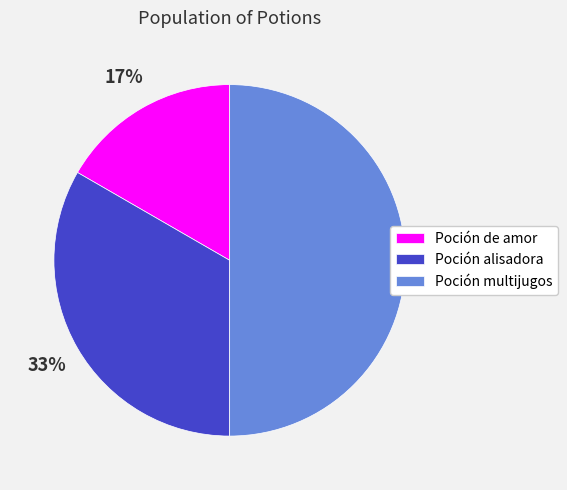

Approximately how many times larger is the value at Poción de amor compared to Poción alisadora?

0.5